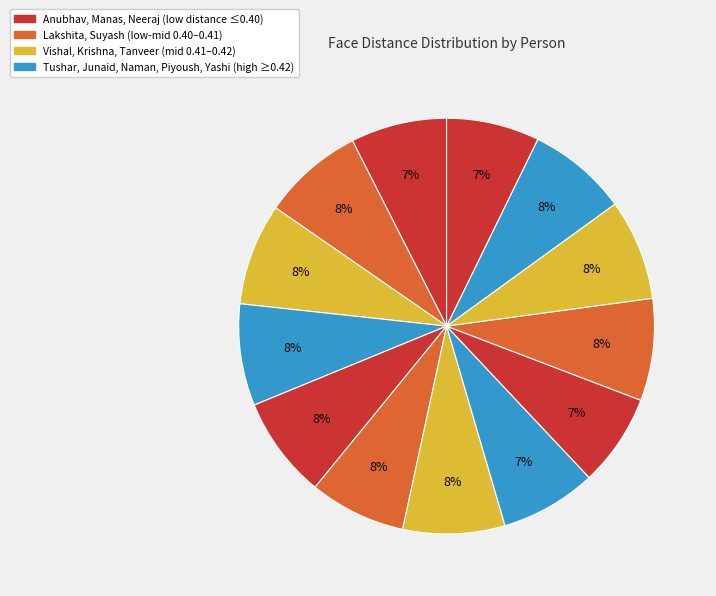

Which slice is the smallest?

Neeraj kumar Maurya